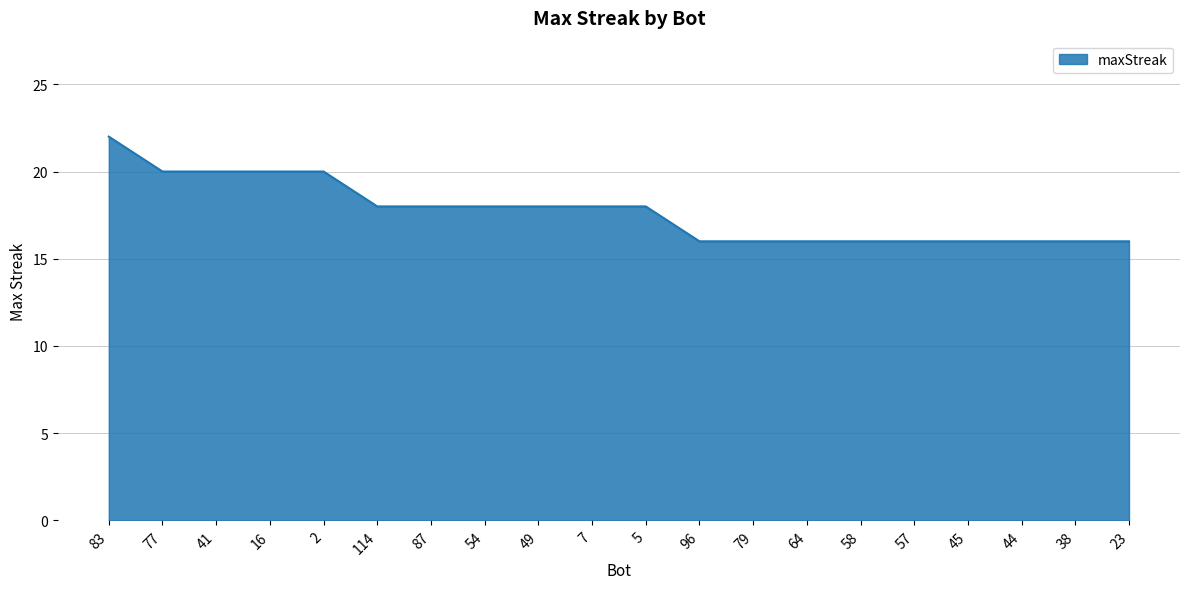

What is the ratio of the value at 7 to the value at 23?

1.1